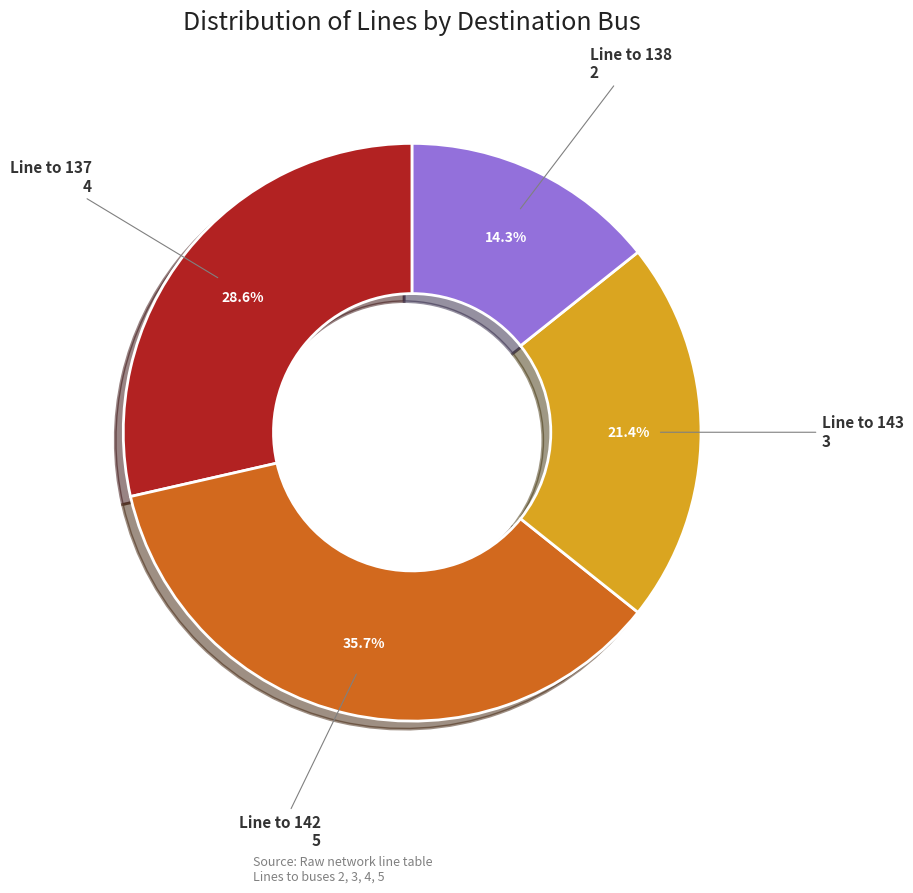

Is there a majority slice in this chart?

No